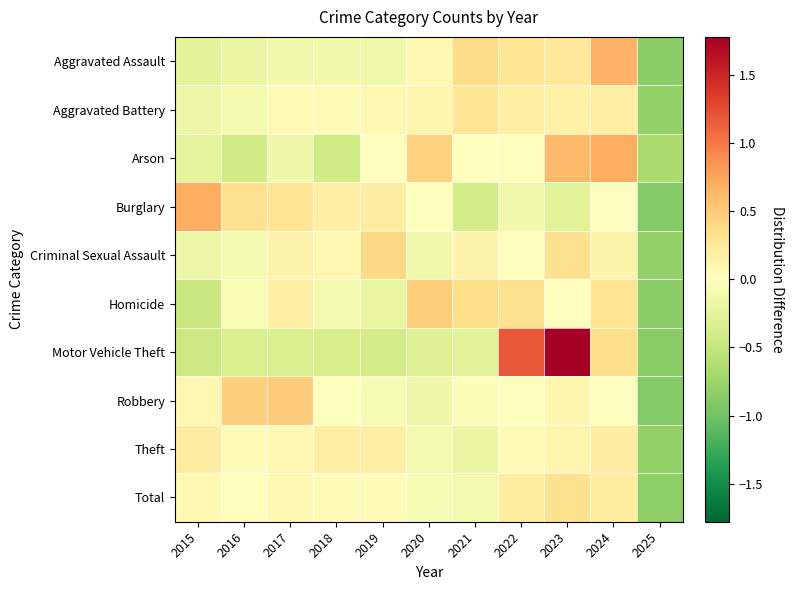

Rank the series at 2025 from lowest to highest value.

Burglary, Robbery, Motor Vehicle Theft, Homicide, Aggravated Assault, Total, Criminal Sexual Assault, Theft, Aggravated Battery, Arson